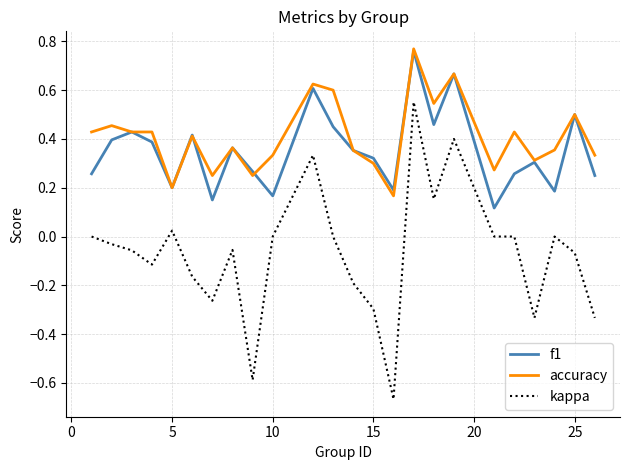

At how many categories does at least one series exceed 0?

24